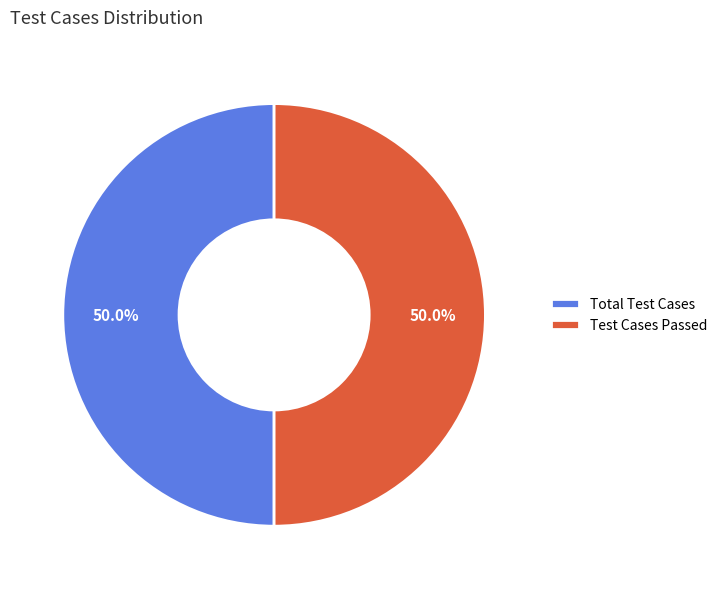

Approximately how many times larger is the value at Test Cases Passed compared to Total Test Cases?

1.0